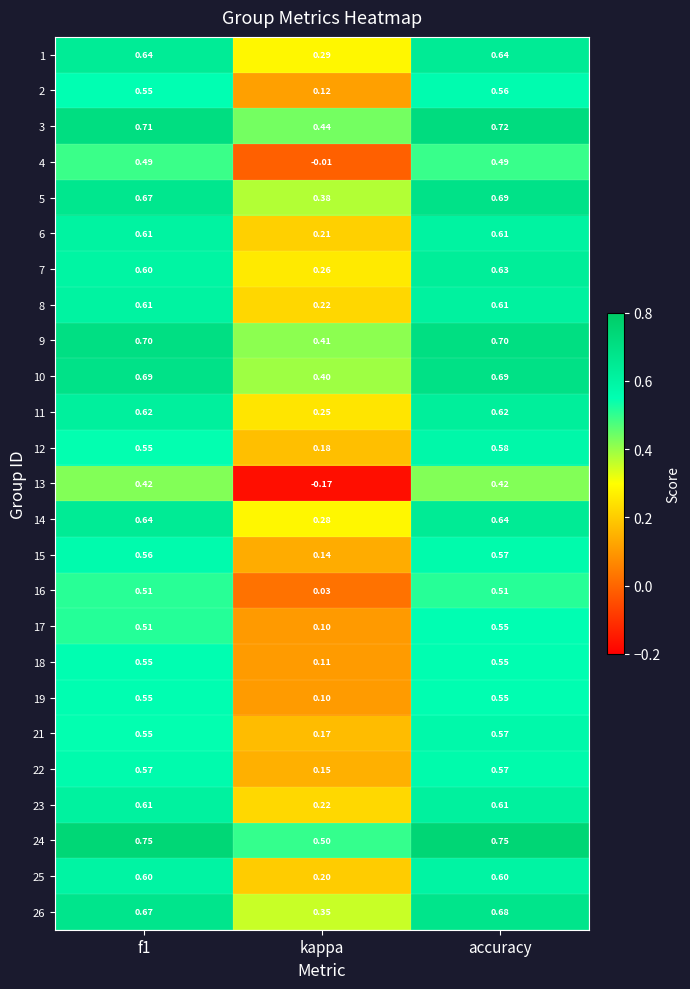

At which category is the sum across all series the highest?

accuracy